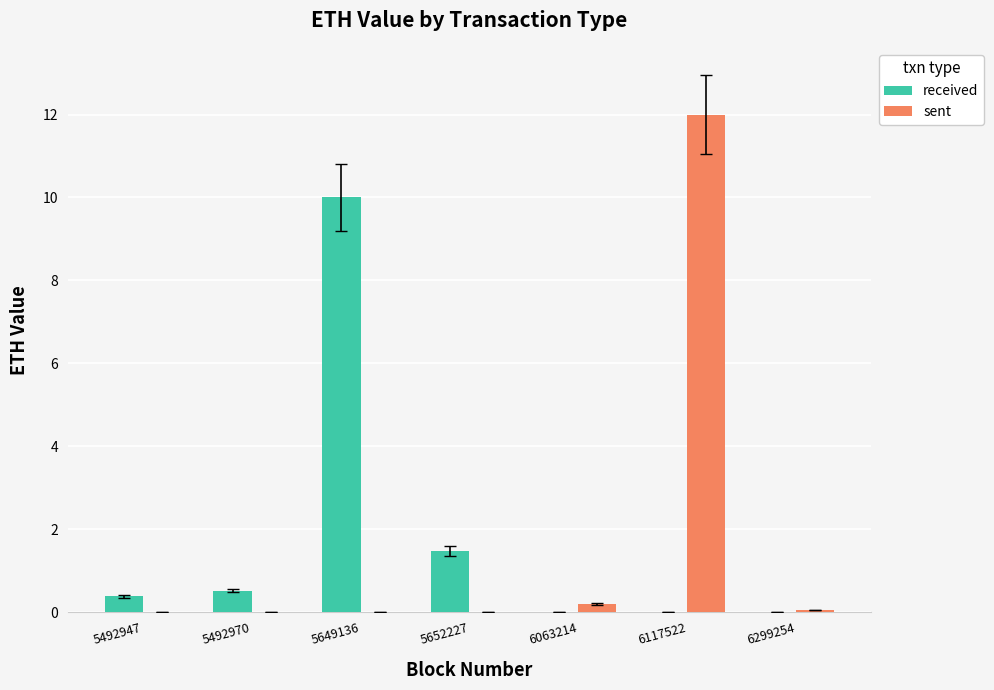

Is it true that sent equals 0.0 at 5492970?

True